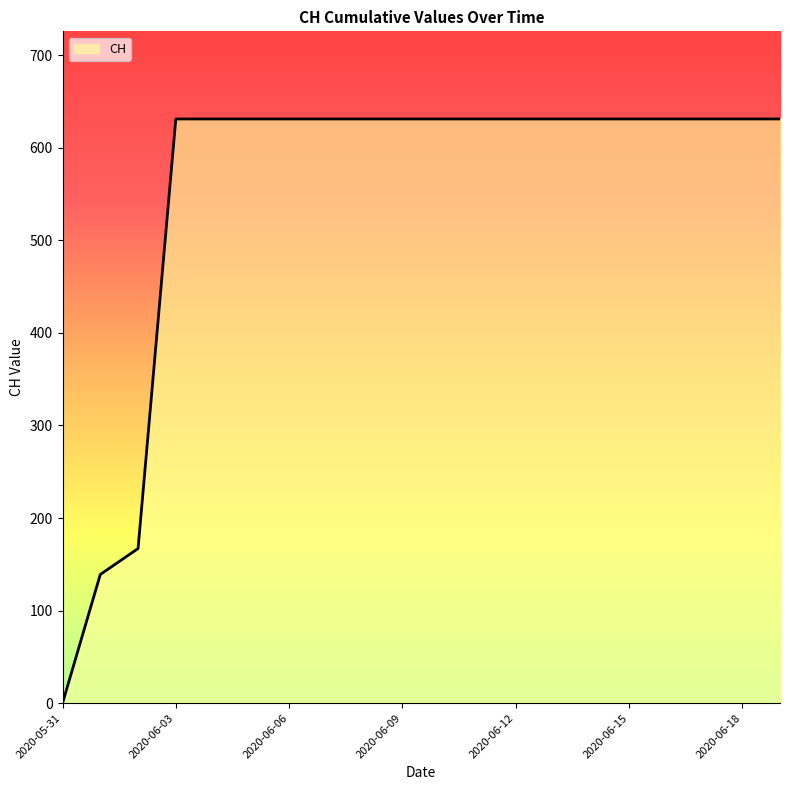

What is the sum of all values?

11033